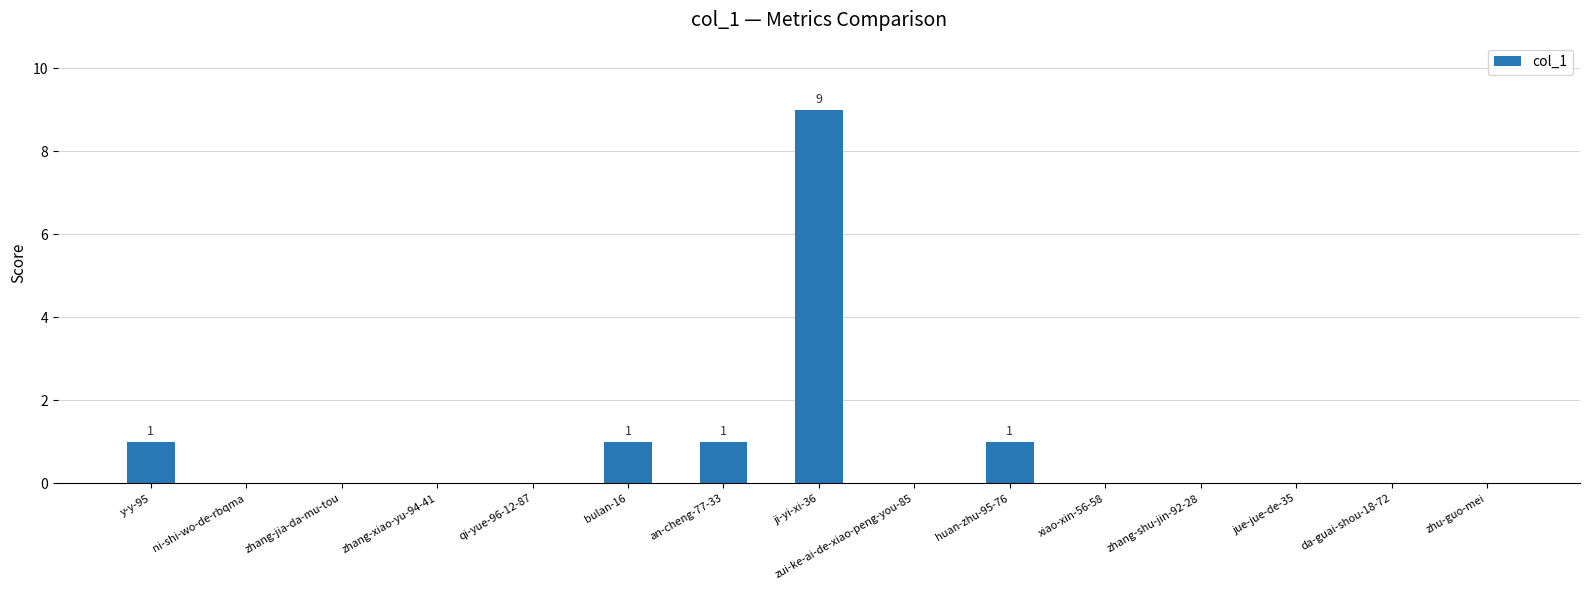

True or false: the data shows -5 at zhang-xiao-yu-94-41.

False